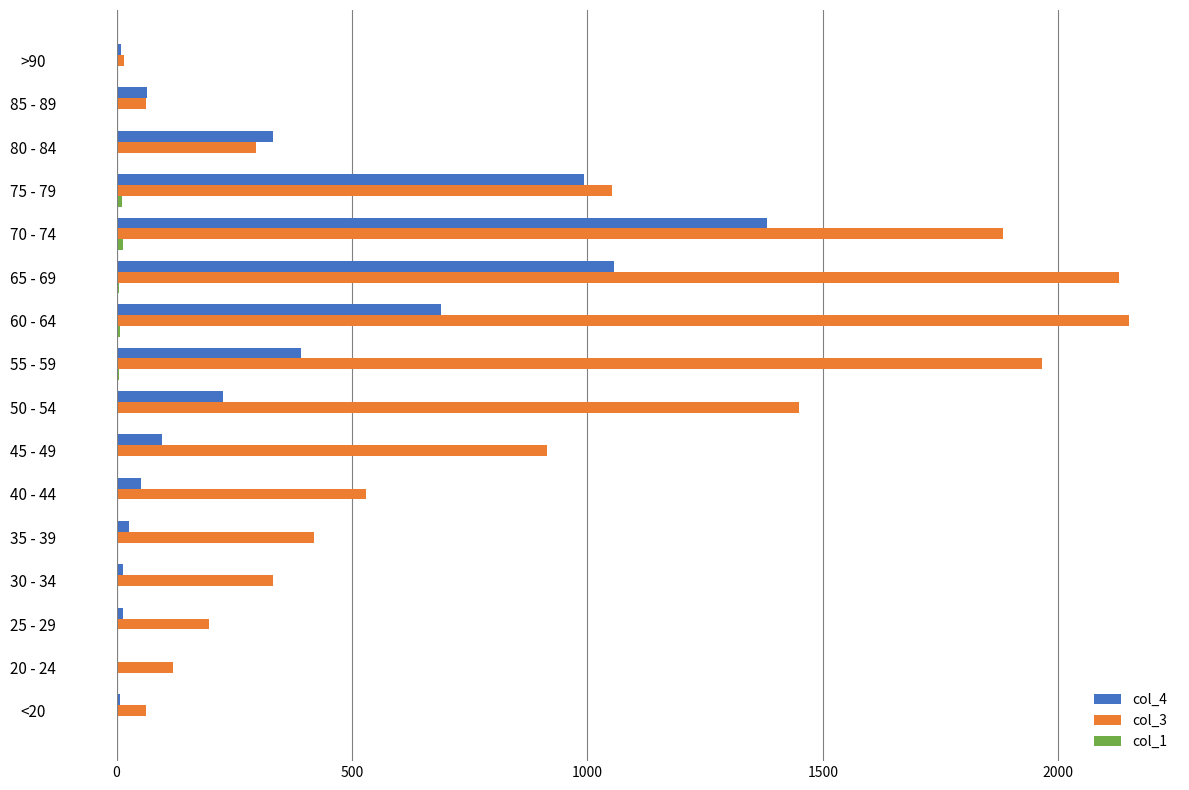

The value of col_4 at 70 - 74 is 1381. True or false?

True